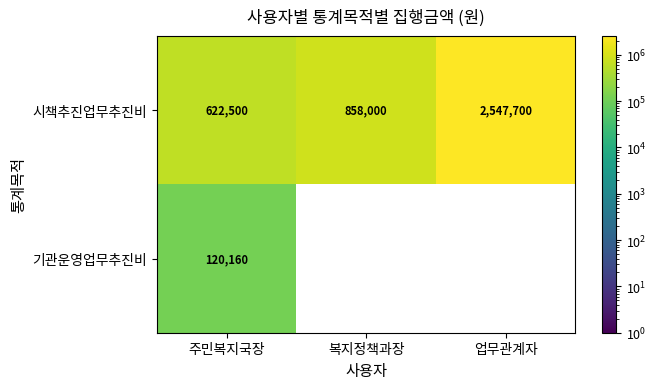

Between 복지정책과장 and 주민복지국장, which is larger?

복지정책과장